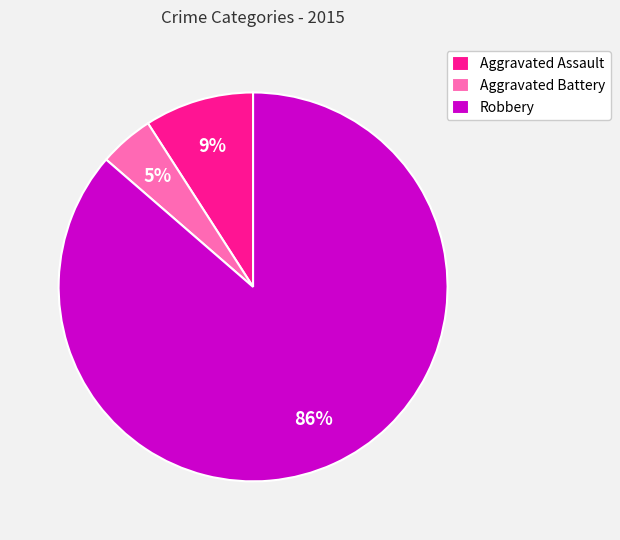

Count the number of slices in the pie.

3